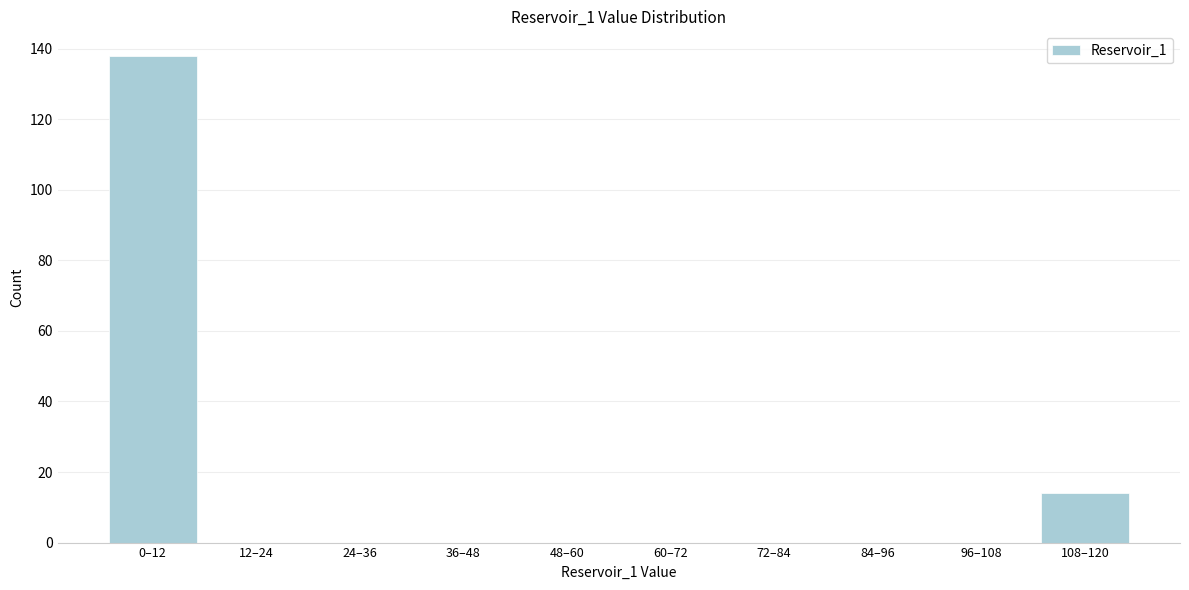

Reading right to left, extract all data points from this chart.

108–120=14	96–108=0	84–96=0	72–84=0	60–72=0	48–60=0	36–48=0	24–36=0	12–24=0	0–12=138